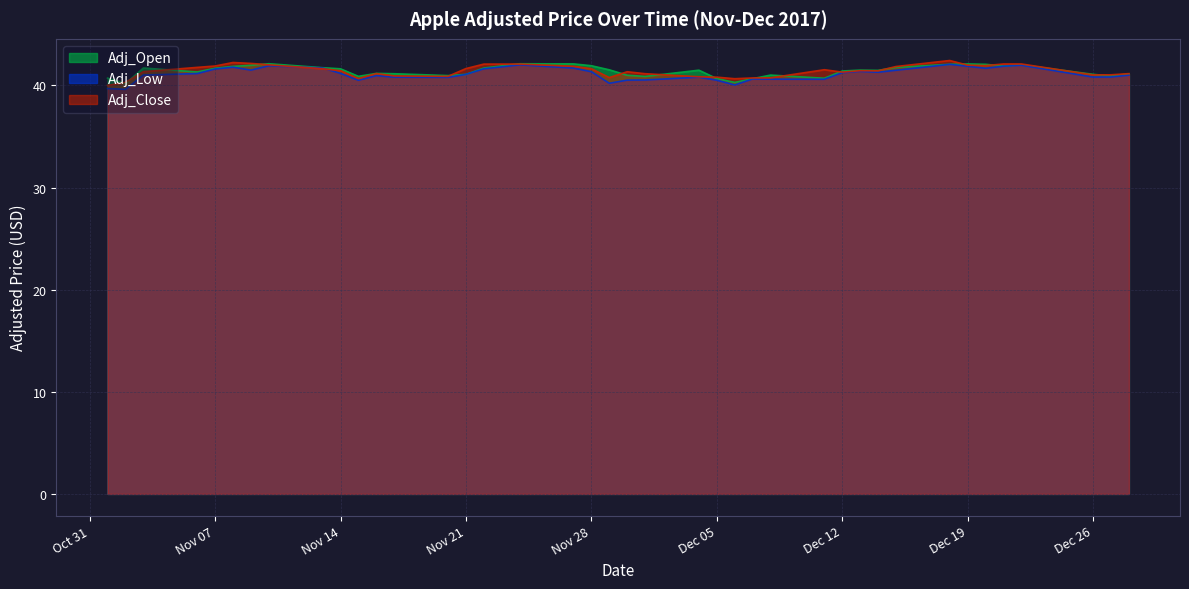

What is the label of the 40th point from the right?

2017-11-01